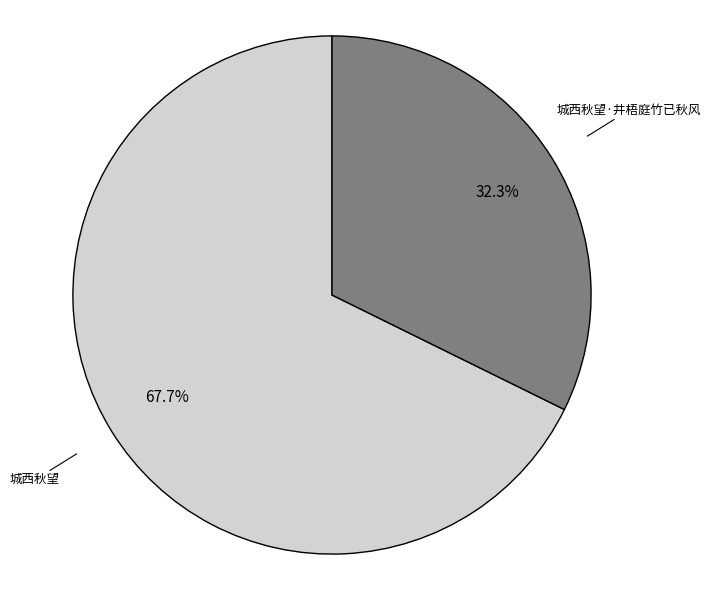

Does any single category account for the majority?

Yes